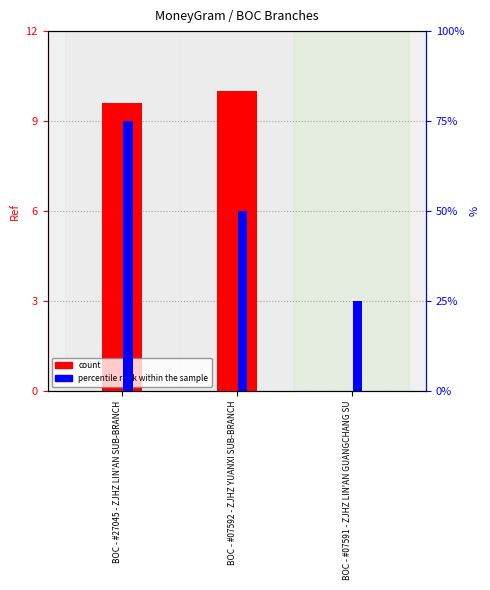

Are the bars grouped side by side (vs. stacked)?

Yes